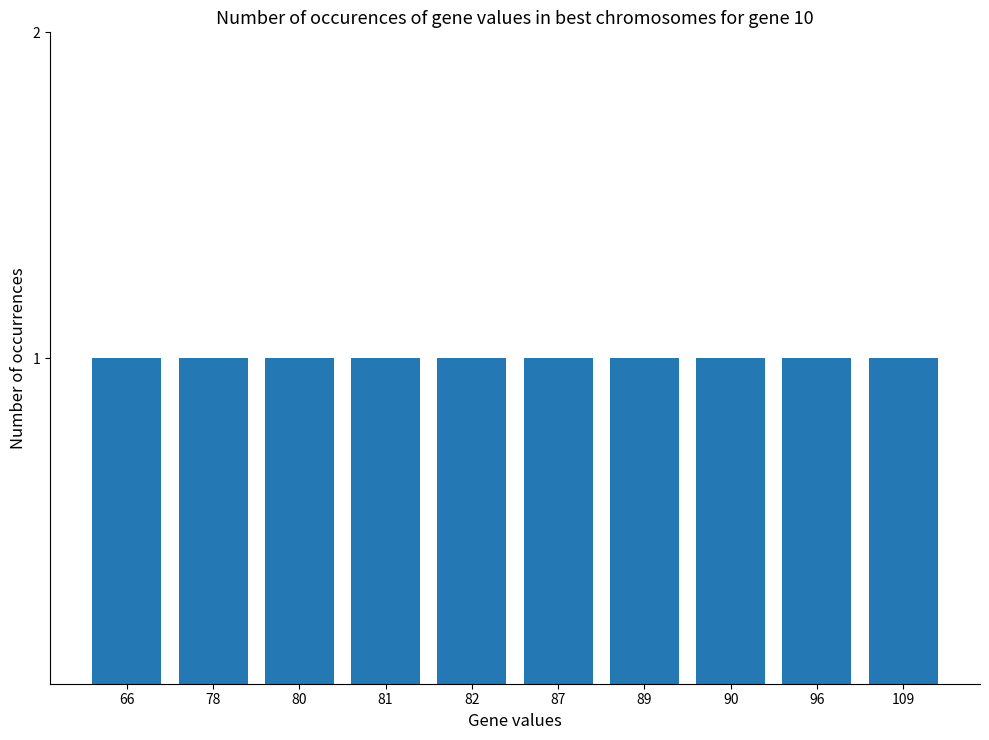

Are the bars grouped side by side (vs. stacked)?

No